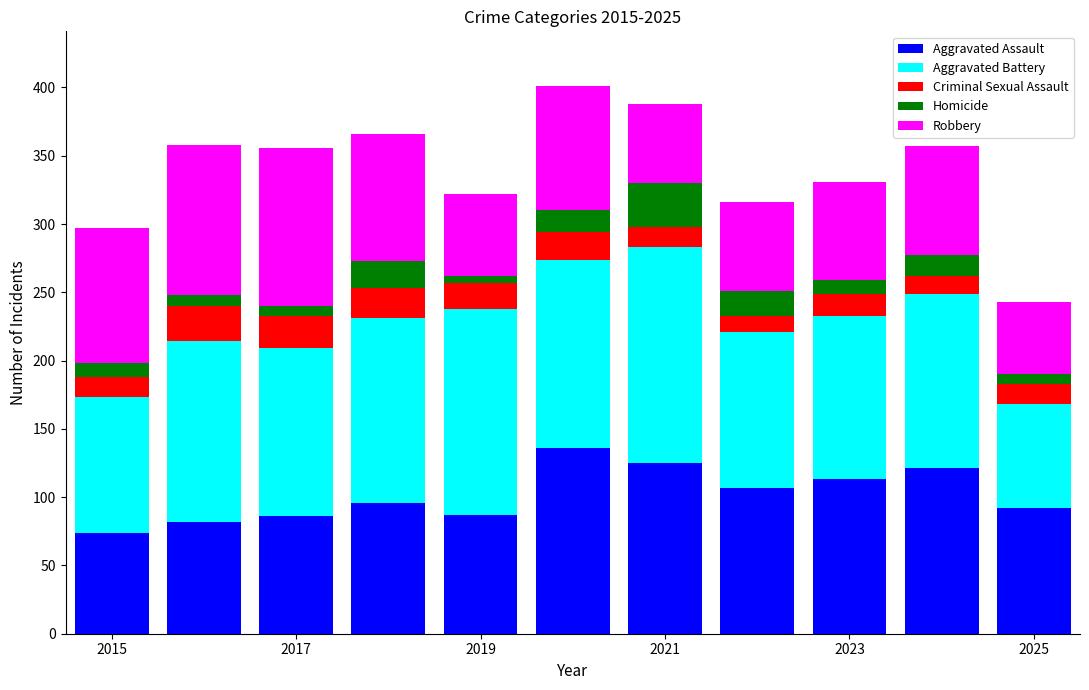

What is the sum of all Aggravated Assault values?

1119